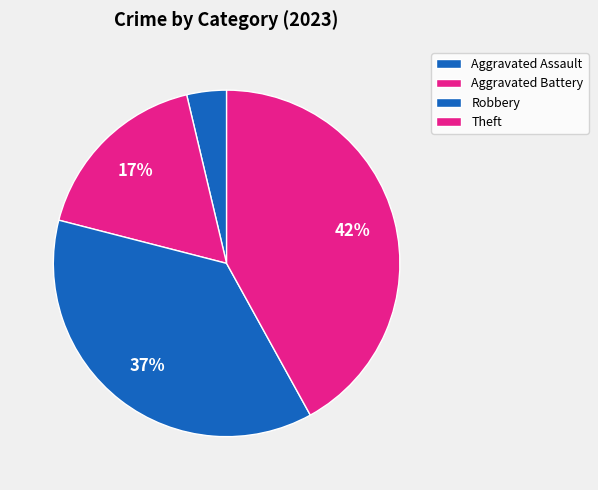

Which slice is the largest?

Theft